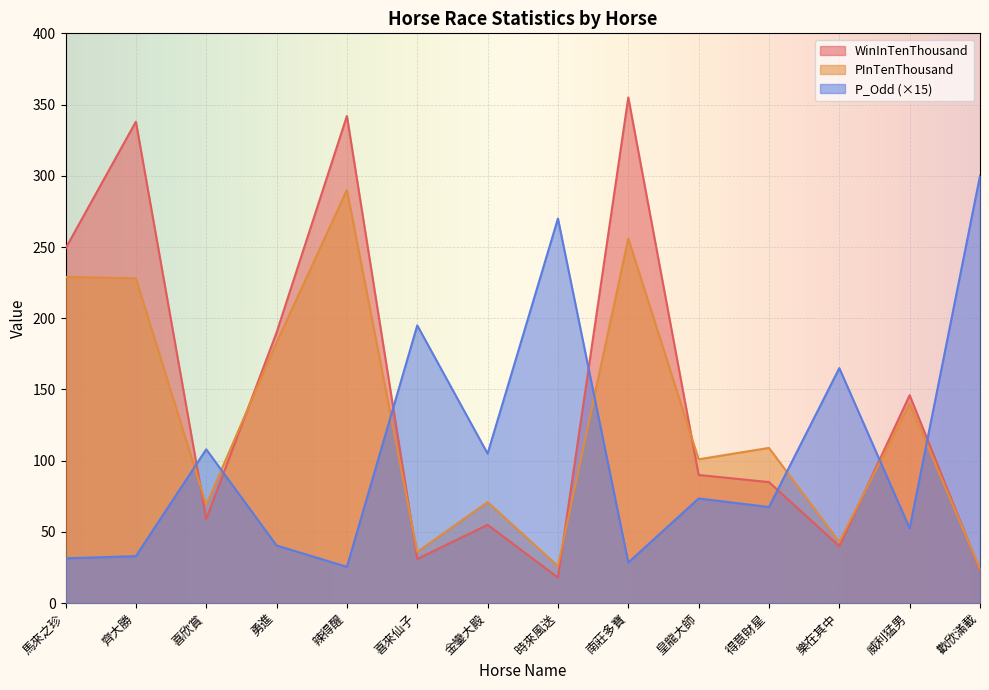

Which series has the largest total across all categories?

WinInTenThousand